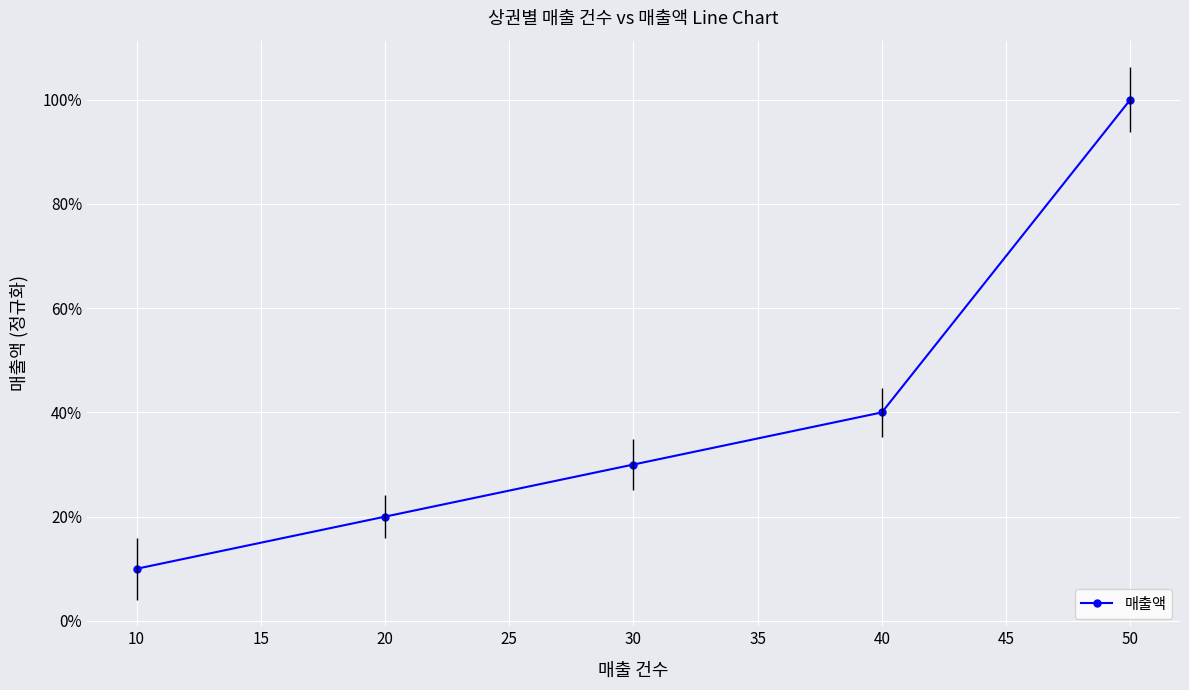

List the labels in order of value, smallest first.

10, 20, 30, 40, 50